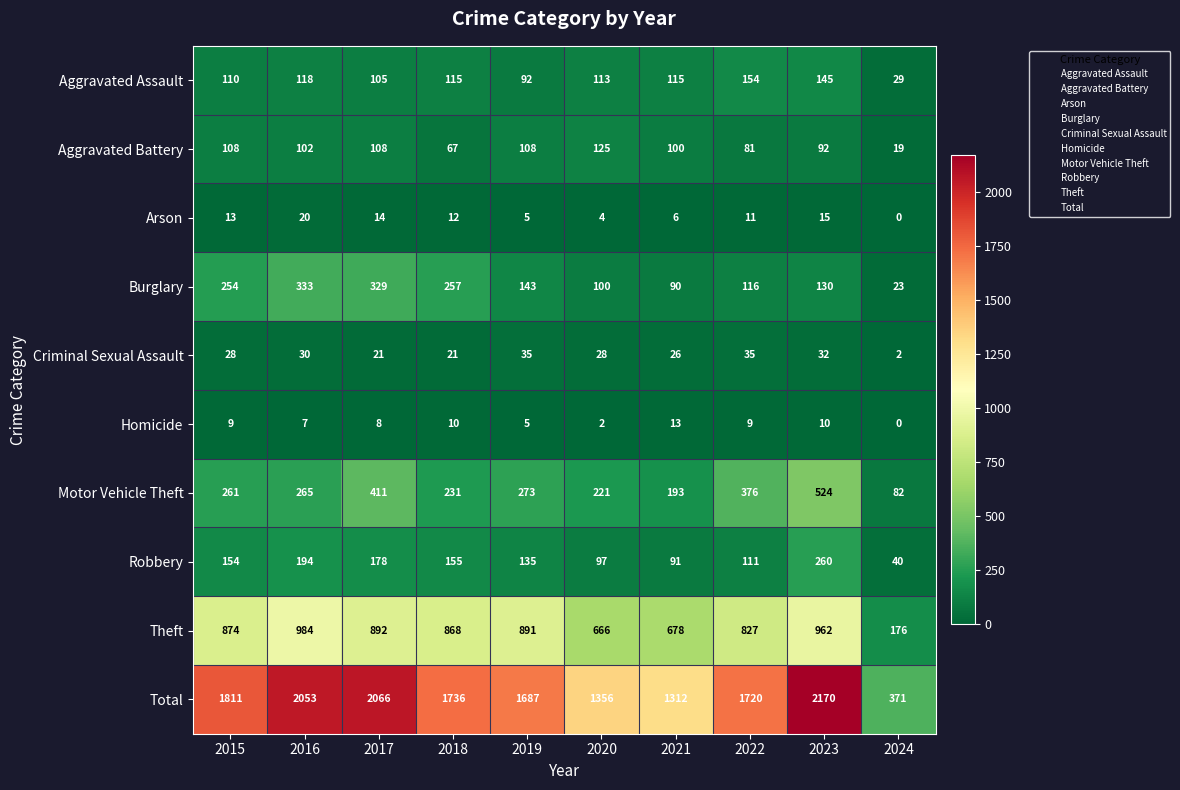

What is the difference between the highest and lowest values at 2017?

2058